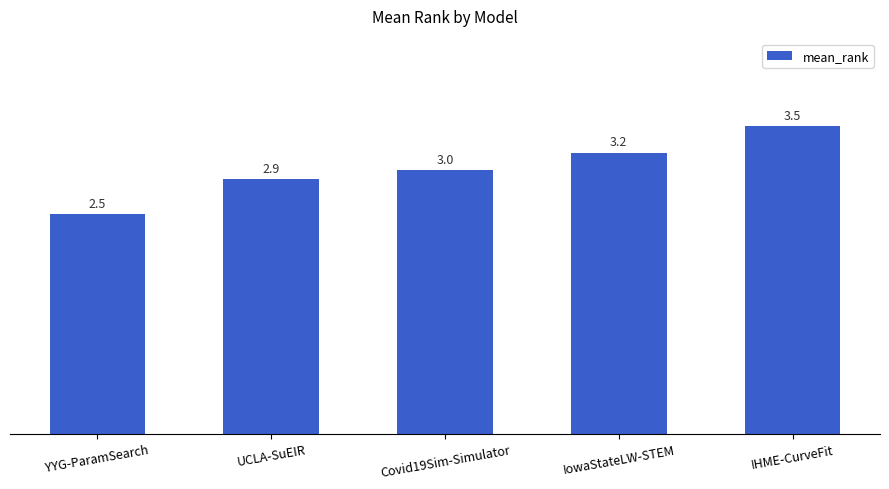

At which label is the value closest to 3?

Covid19Sim-Simulator